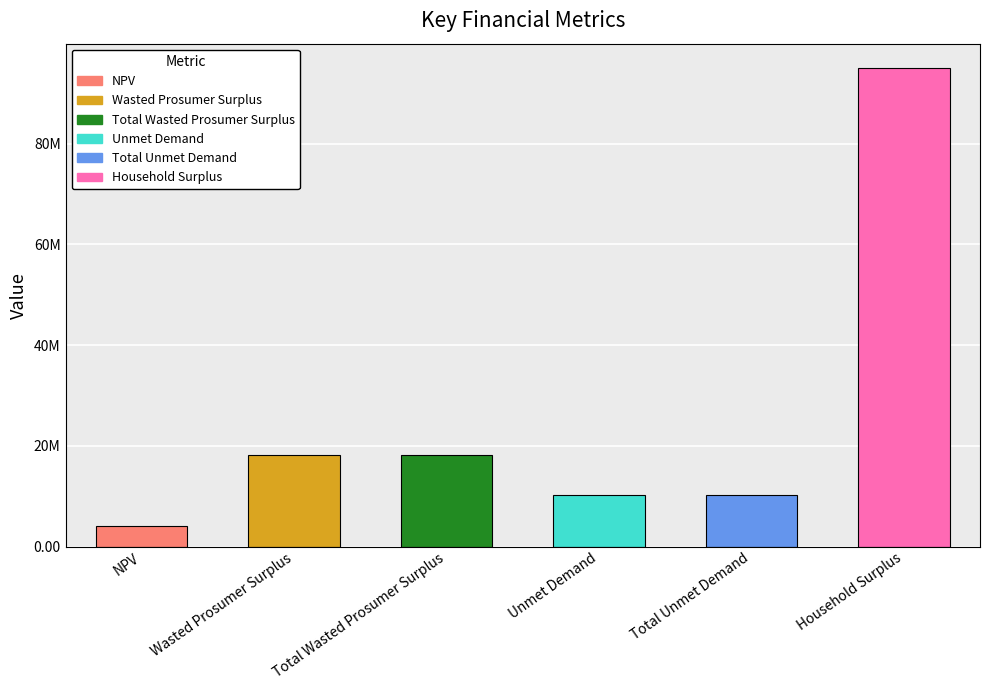

Does the chart contain any negative values?

No